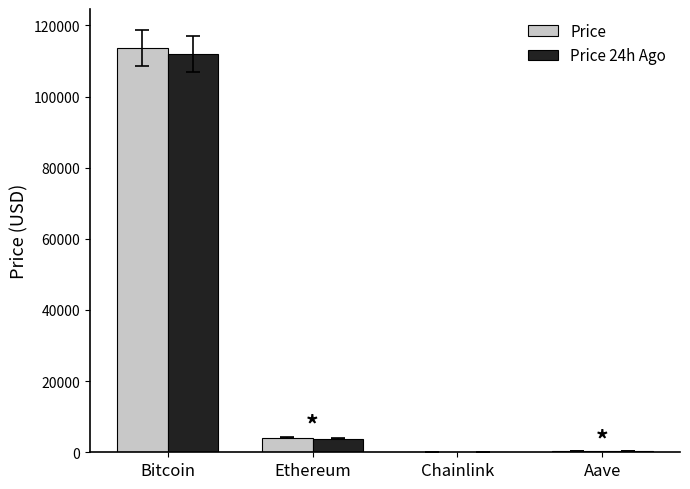

At which category does the chart reach its peak across all series?

Bitcoin